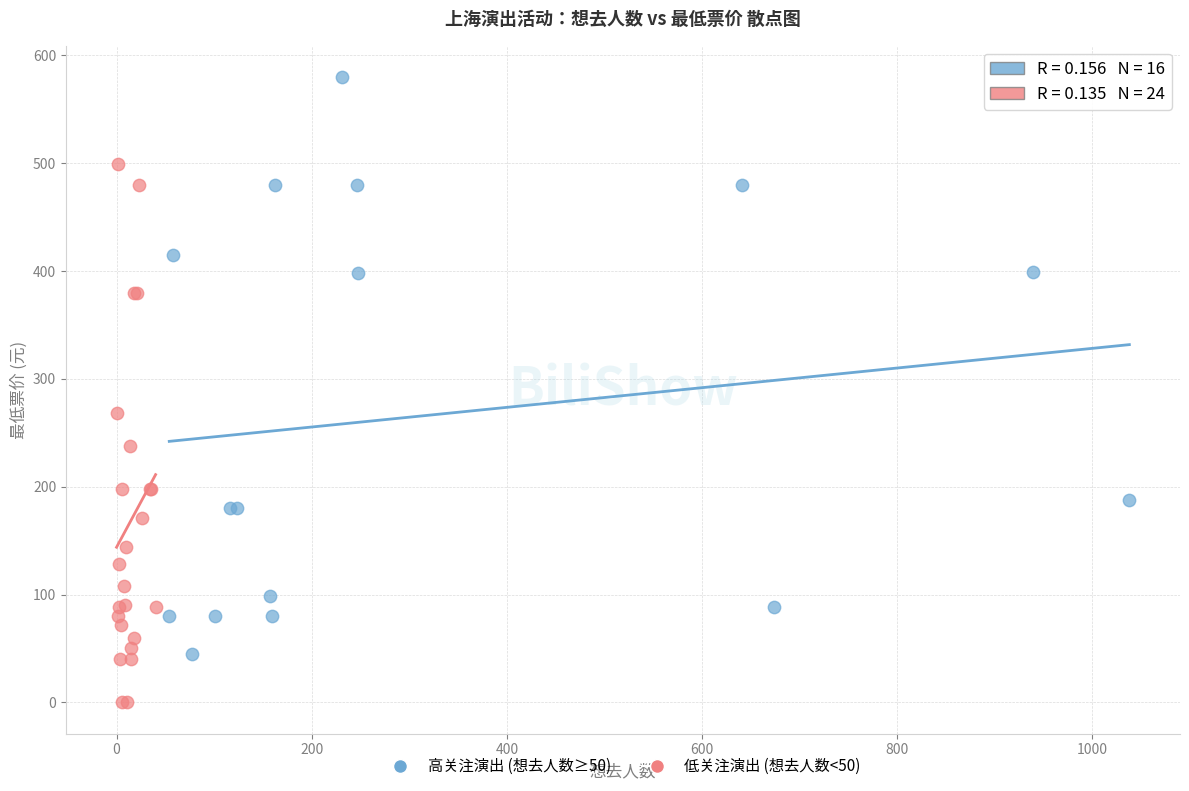

Which series reaches the minimum Y coordinate?

低关注演出 (想去人数<50)